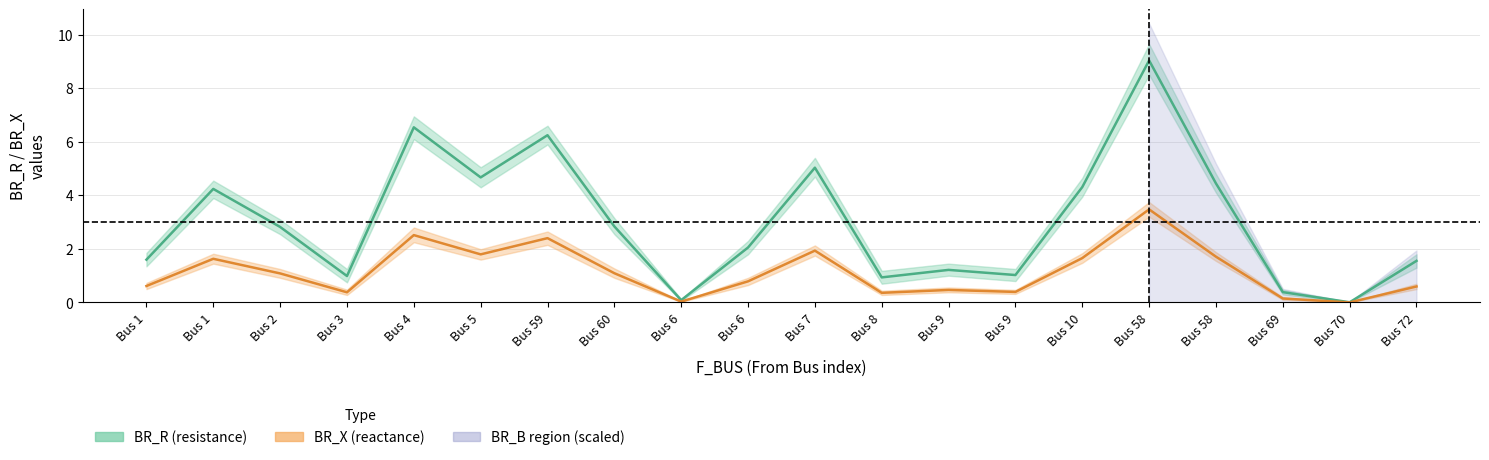

What is the sum of all BR_R values?

60.0